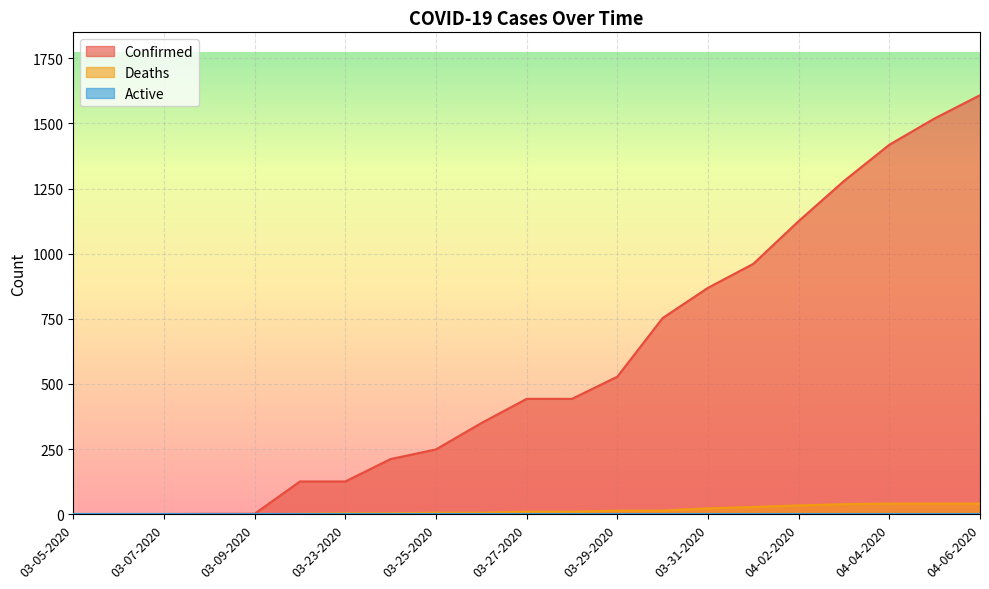

At which label does Deaths first exceed 10?

03-29-2020